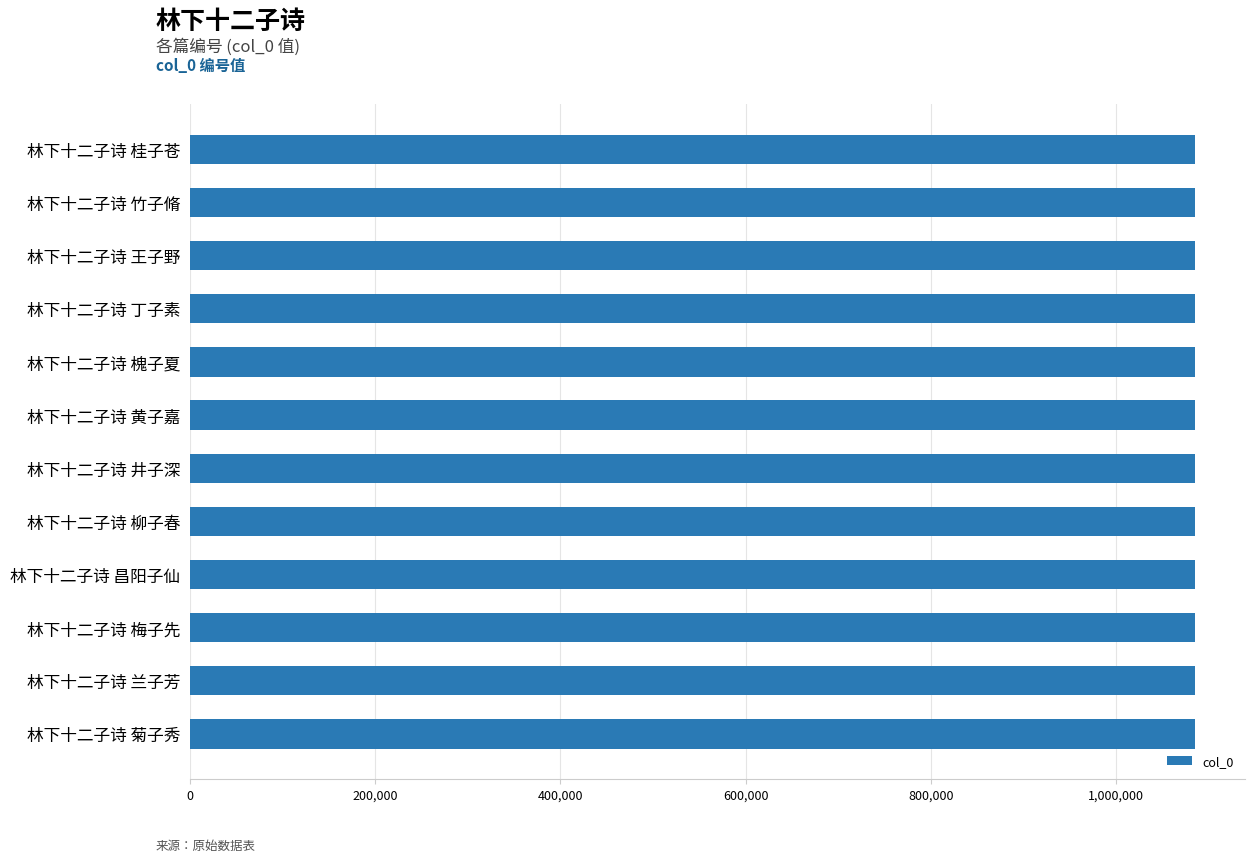

The chart shows a value of 616268 at 林下十二子诗 井子深. True or false?

False